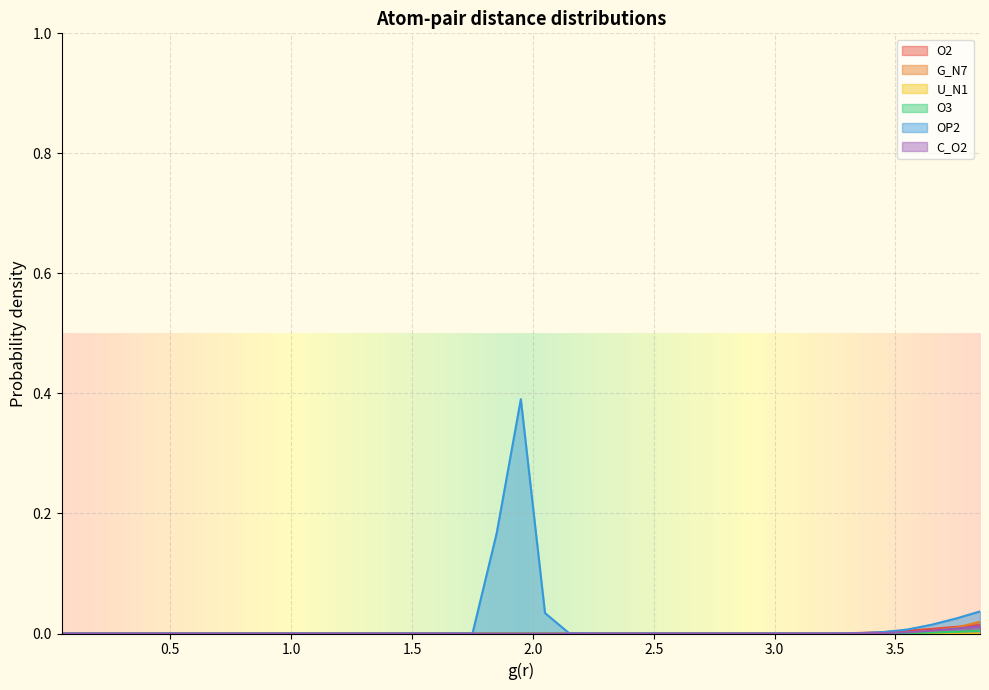

What position from the left is 1.25?

13